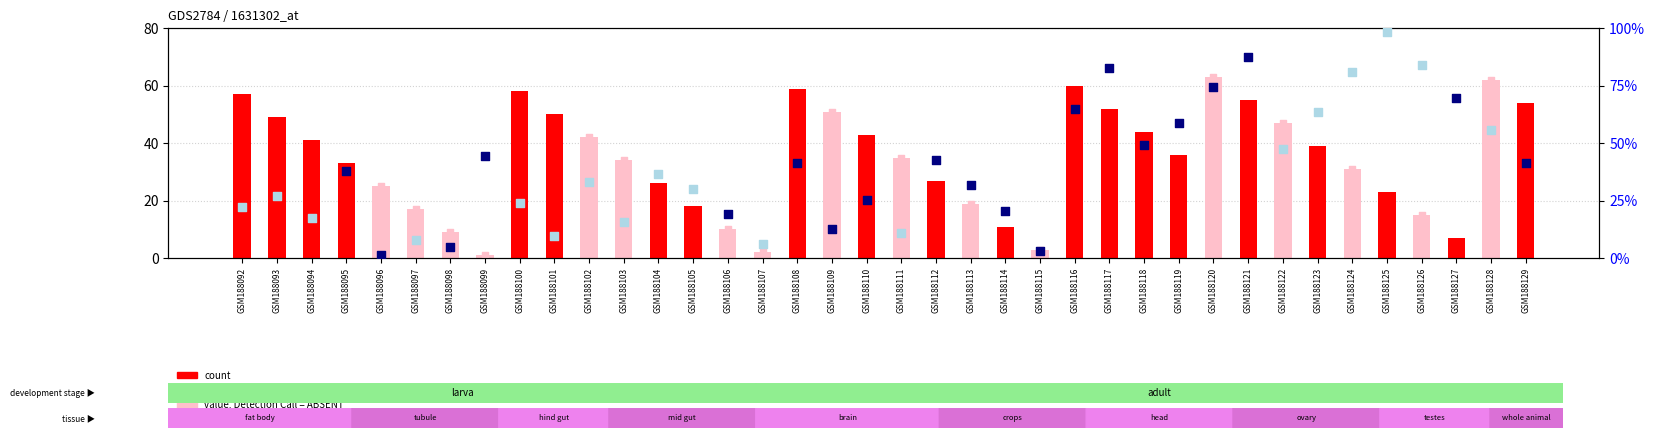

Which has a higher value, GSM188126 or GSM188123?

GSM188123